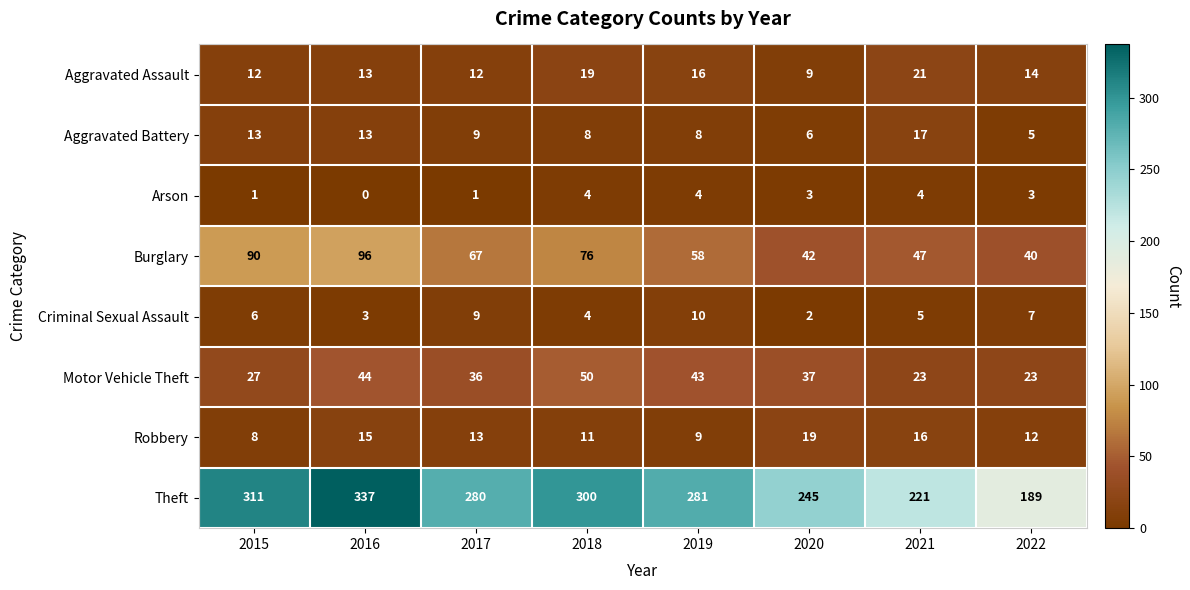

At how many categories does at least one series exceed 32?

8